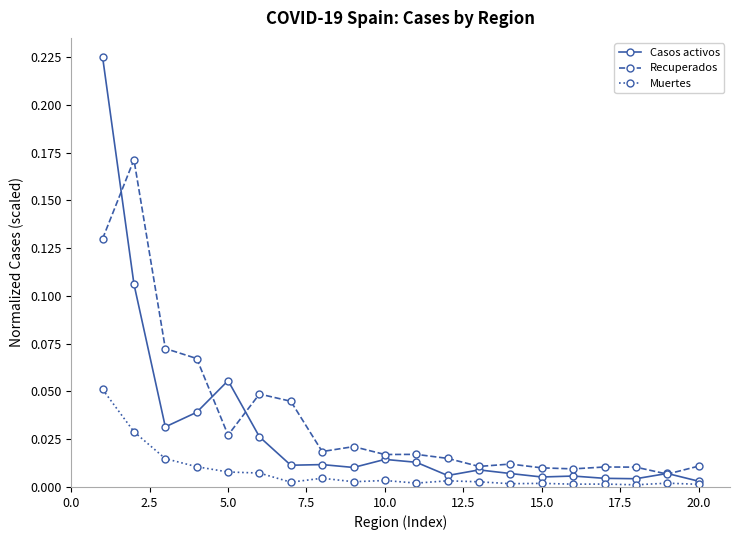

At how many categories does at least one series exceed 0?

20